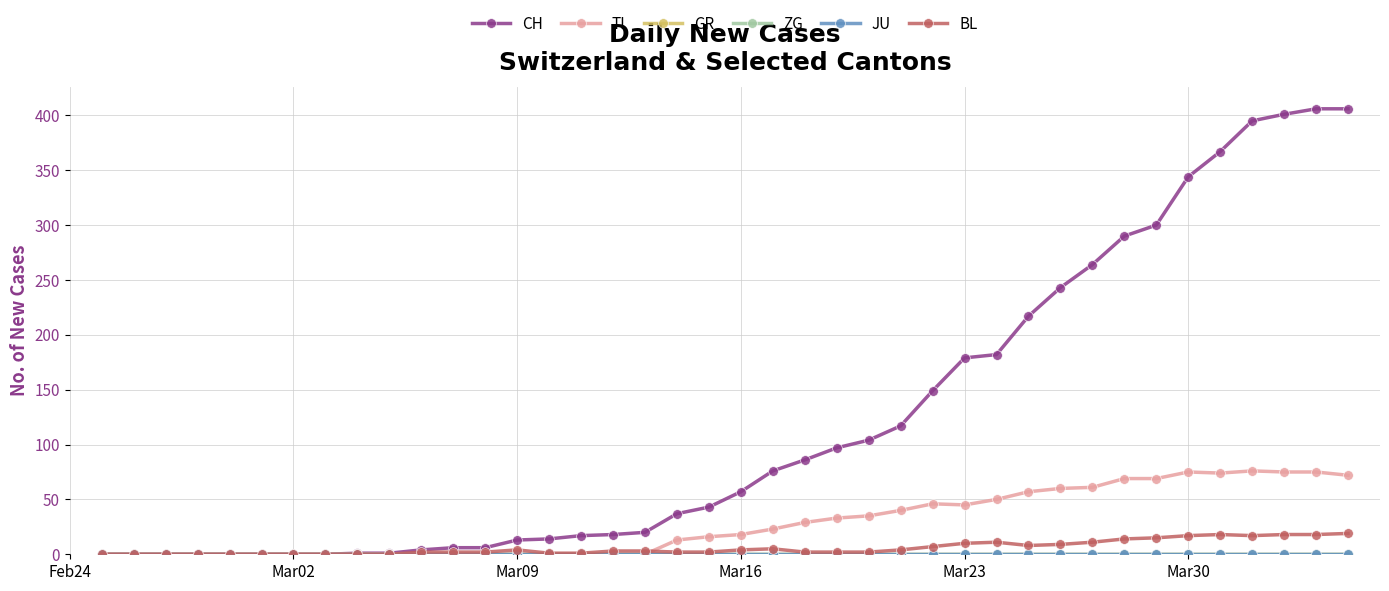

True or false: GR and BL intersect in this chart.

False